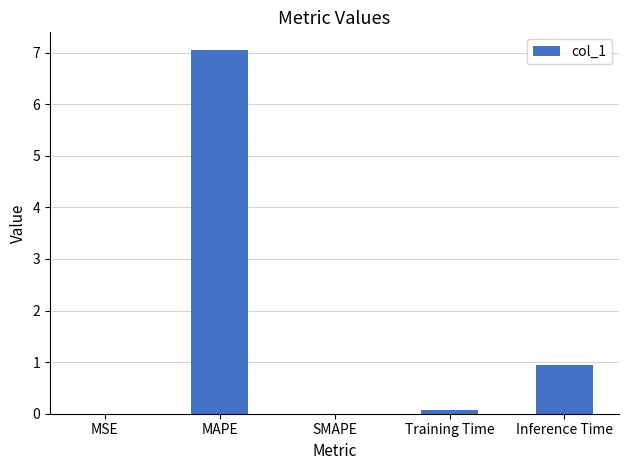

Which has a higher value, Inference Time or MSE?

Inference Time